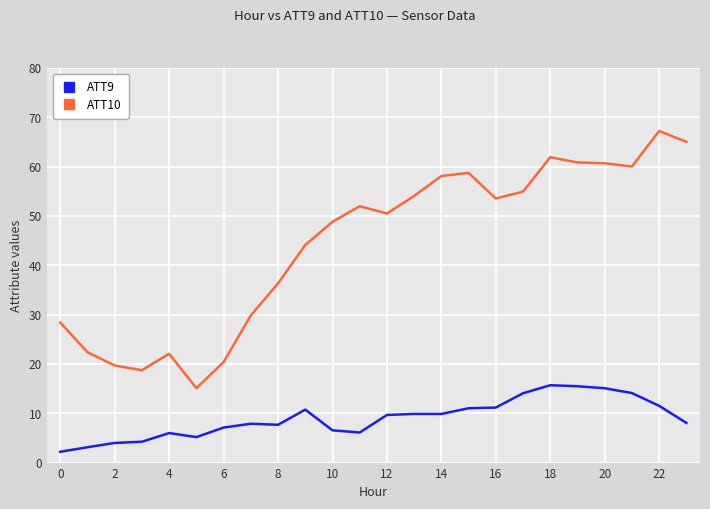

True or false: ATT9 has more than 0 points higher than both neighbors.

True